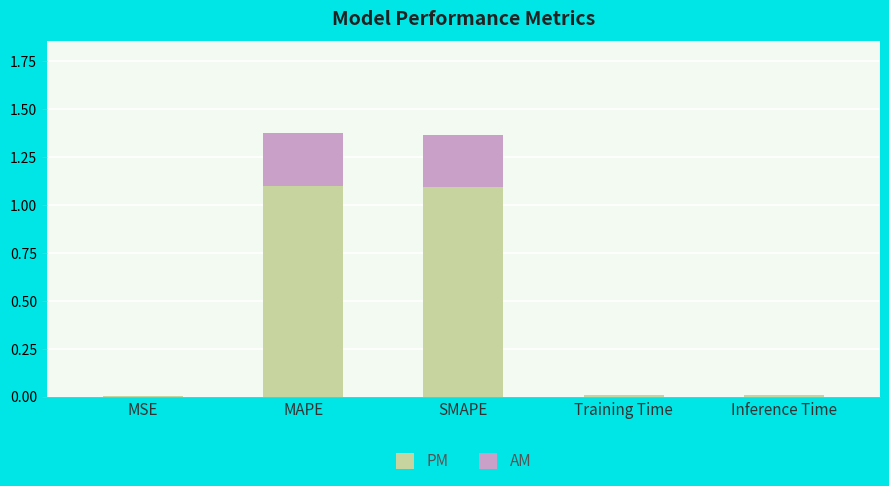

True or false: PM has a value of 0.6 at SMAPE.

False